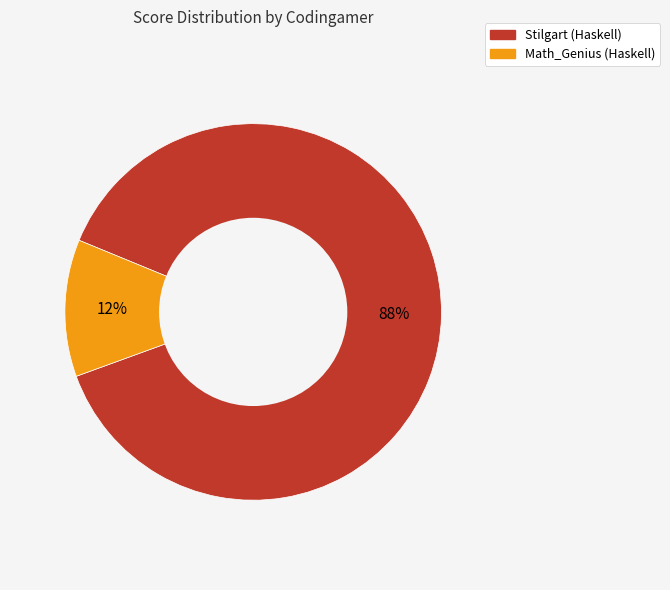

To the nearest percent, what is the average slice percentage?

50%